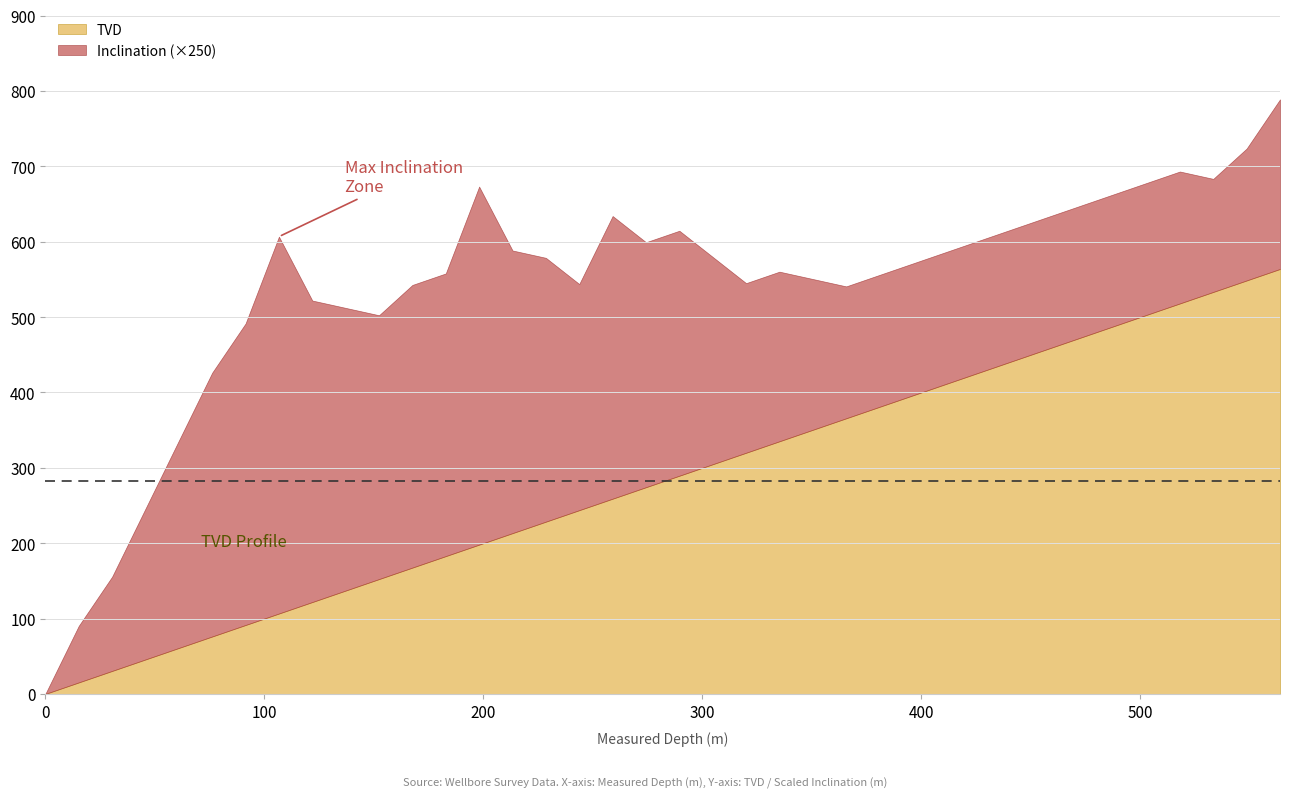

Is it true that MD equals 518.2 at 34?

True